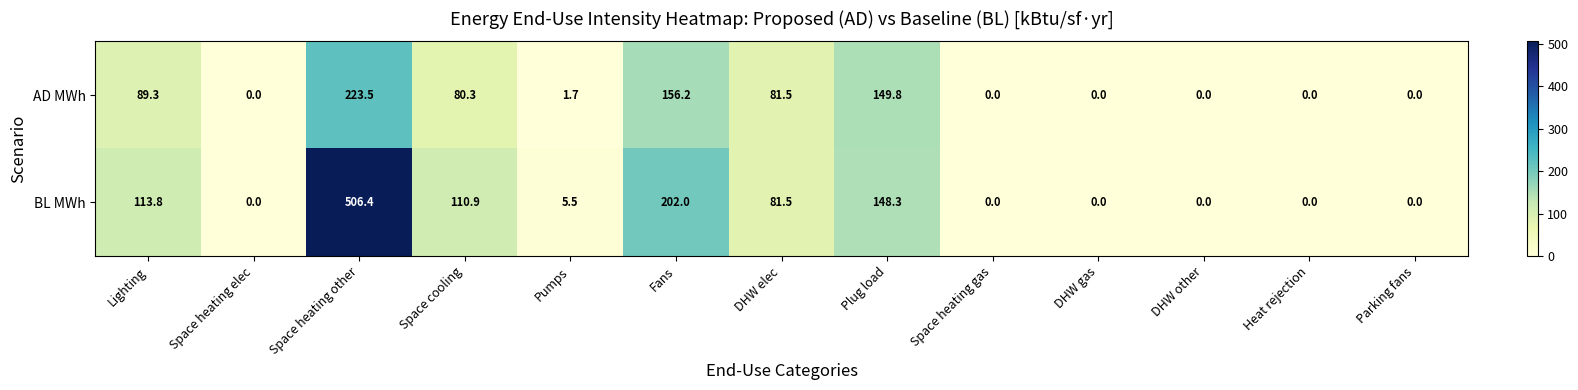

Reading left to right, transcribe all the data shown in this chart.

AD MWh: Lighting=89.3	Space heating elec=0.0	Space heating other=223.5	Space cooling=80.3	Pumps=1.7	Fans=156.2	DHW elec=81.5	Plug load=149.8	Space heating gas=0.0	DHW gas=0.0	DHW other=0.0	Heat rejection=0.0	Parking fans=0.0
BL MWh: Lighting=113.8	Space heating elec=0.0	Space heating other=506.4	Space cooling=110.9	Pumps=5.5	Fans=202.0	DHW elec=81.5	Plug load=148.3	Space heating gas=0.0	DHW gas=0.0	DHW other=0.0	Heat rejection=0.0	Parking fans=0.0